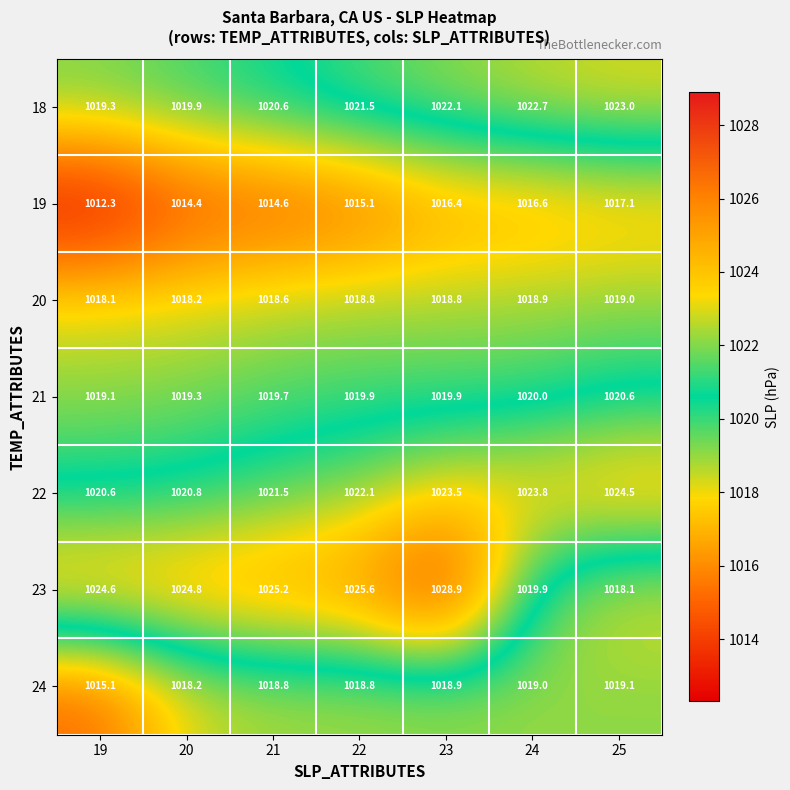

What is the lowest value of the 21 series?

1019.1